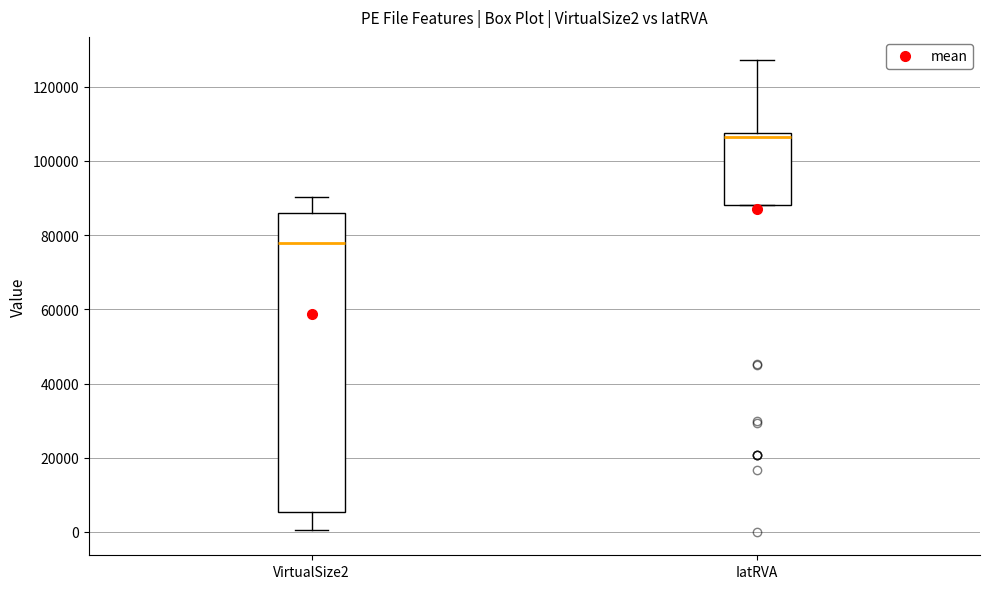

Which box is the tallest, from its lower edge to its upper edge?

VirtualSize2